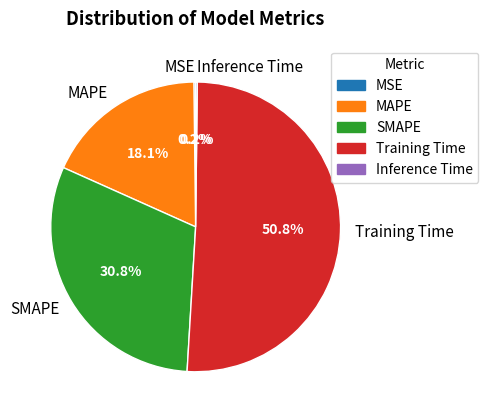

What is the ratio of the value at SMAPE to the value at Training Time?

0.6